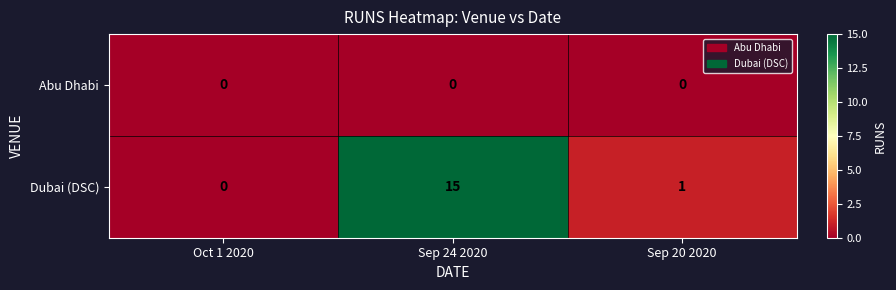

Which series has the largest total across all categories?

Dubai (DSC)